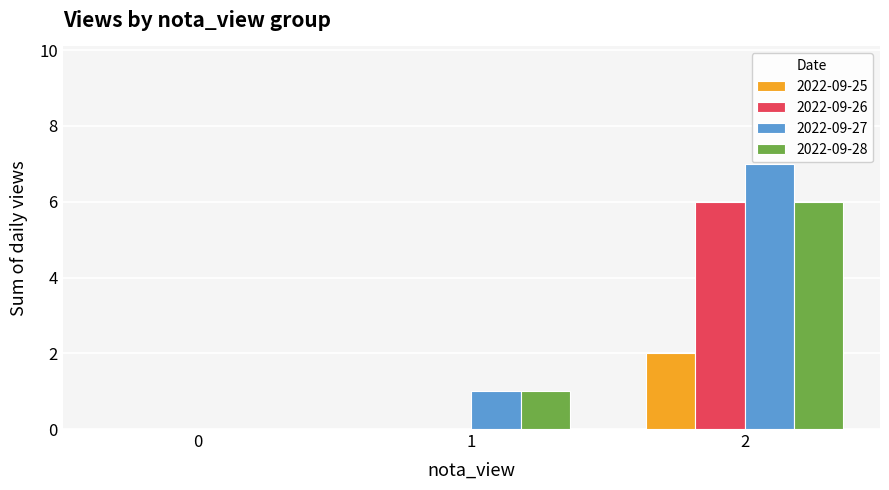

Is the value of 2022-09-28 at 2 greater than the value of 2022-09-25 at 0?

Yes